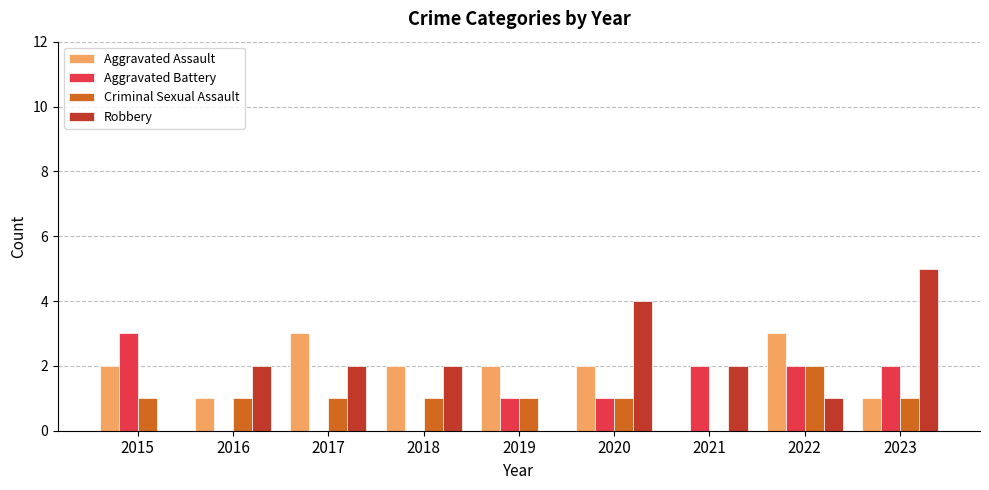

Between 2017 and 2020, which series saw the biggest shift?

Robbery